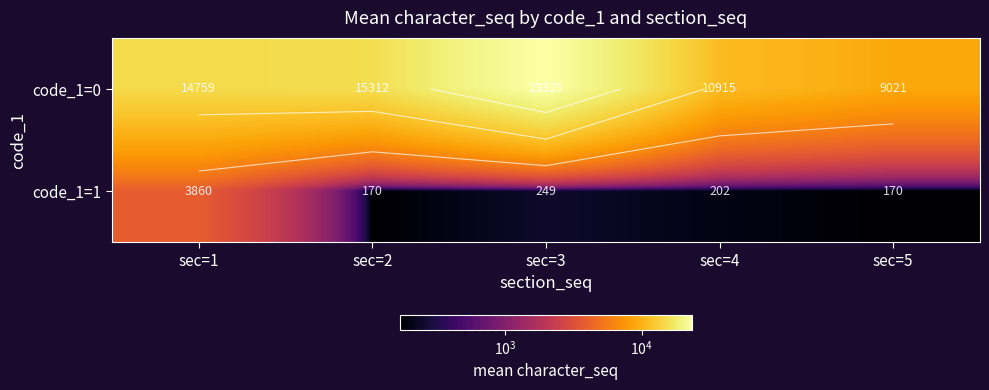

Which series has the largest total across all categories?

code_1=0